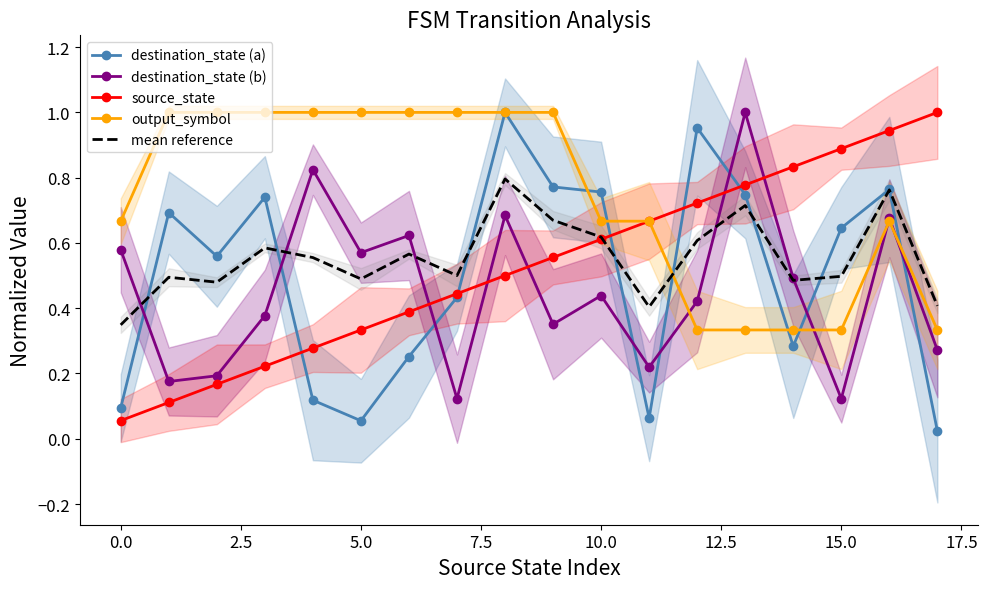

Which series has the largest range (max minus min)?

destination_state (a)